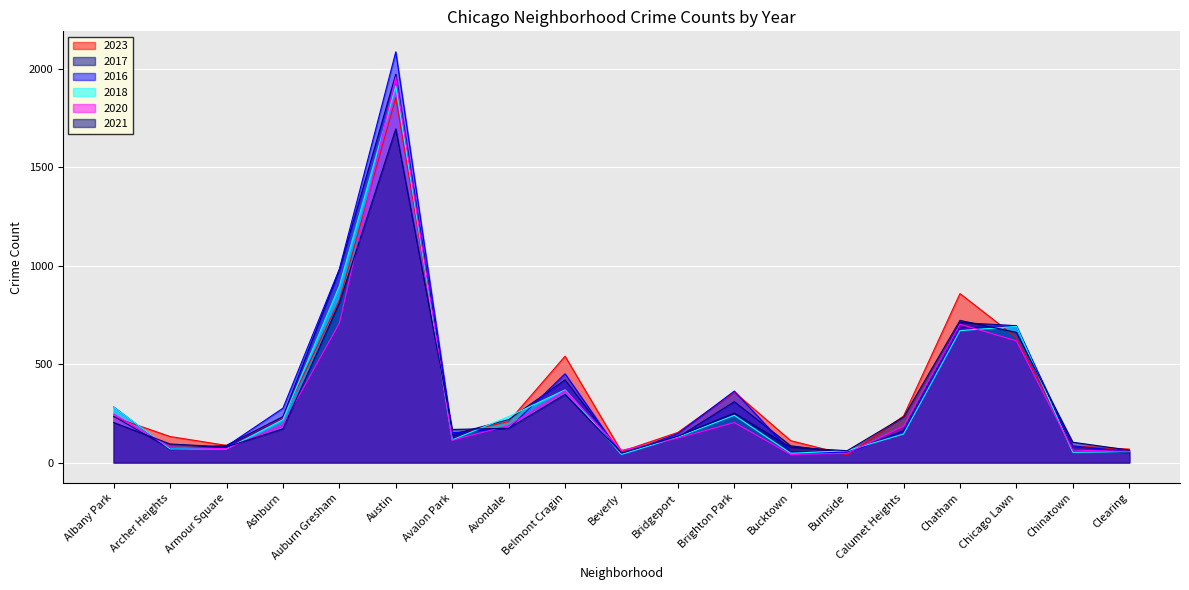

What is the label of the 9th point from the right?

Bridgeport